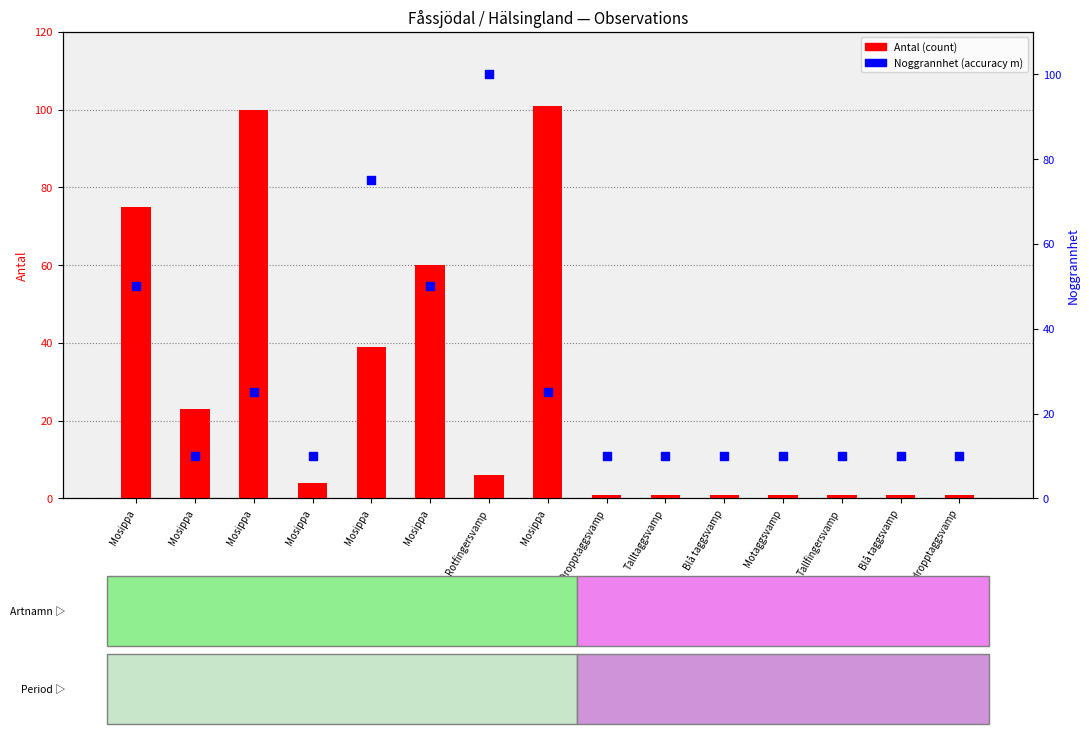

Which series has the widest spread of Y values?

Antal (count)